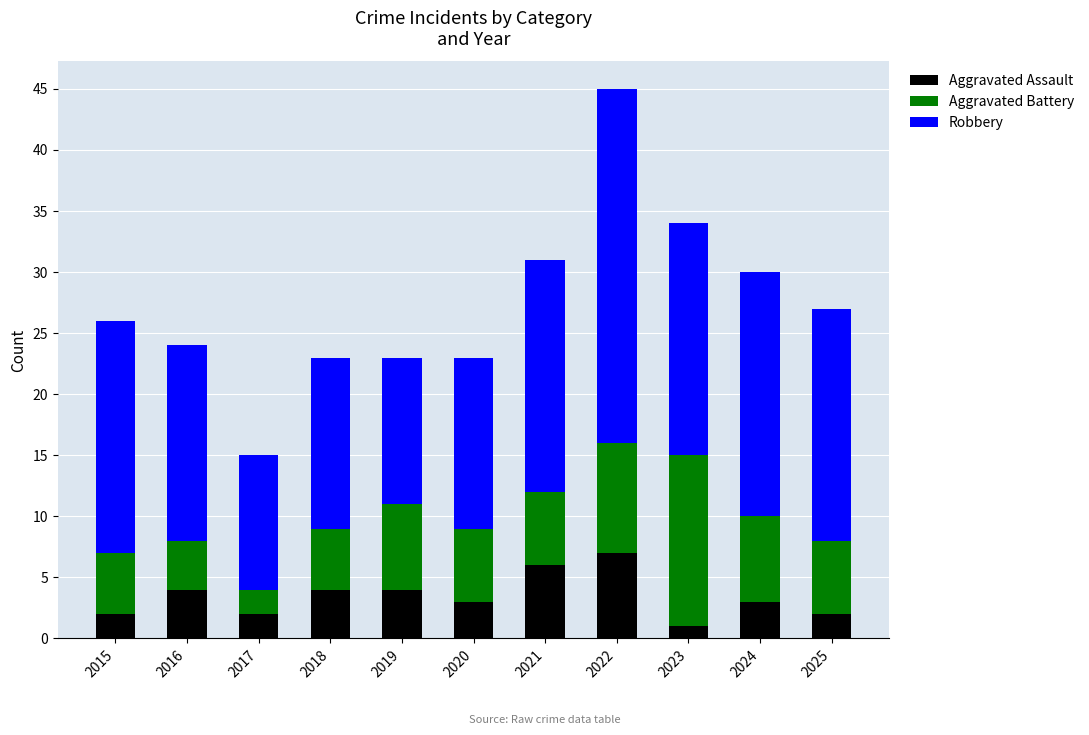

How many data points does each series have?

11